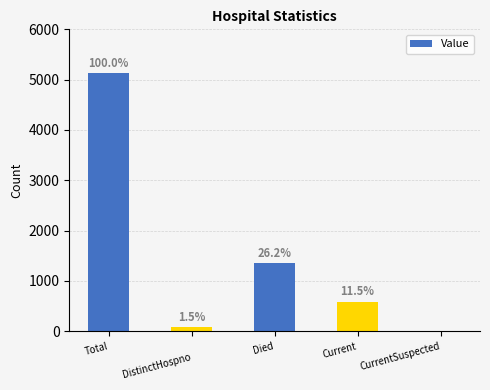

What is the change in value from 
DistinctHospno to CurrentSuspected?

-76